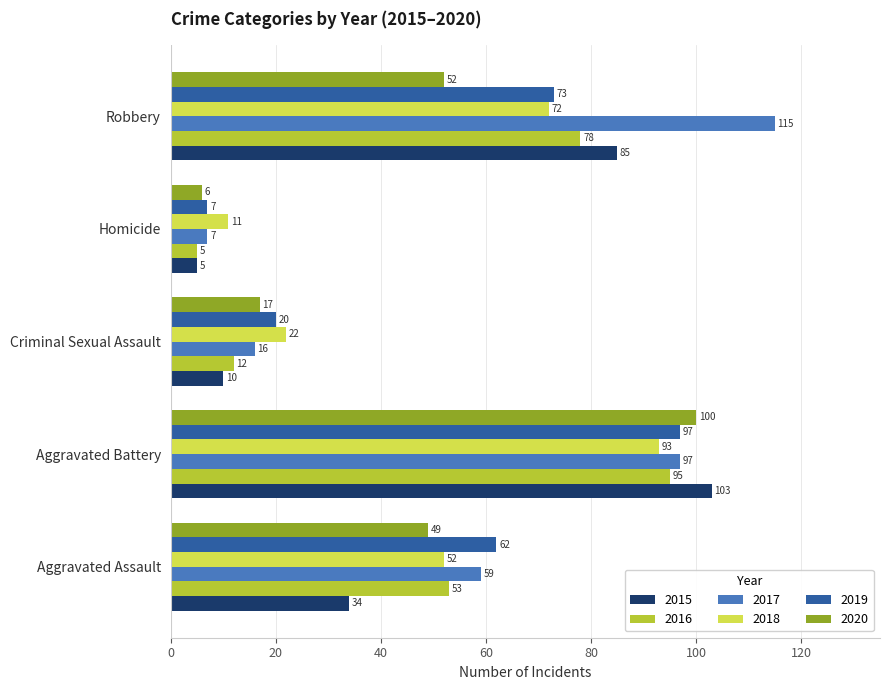

What is the sum of all 2017 values?

294